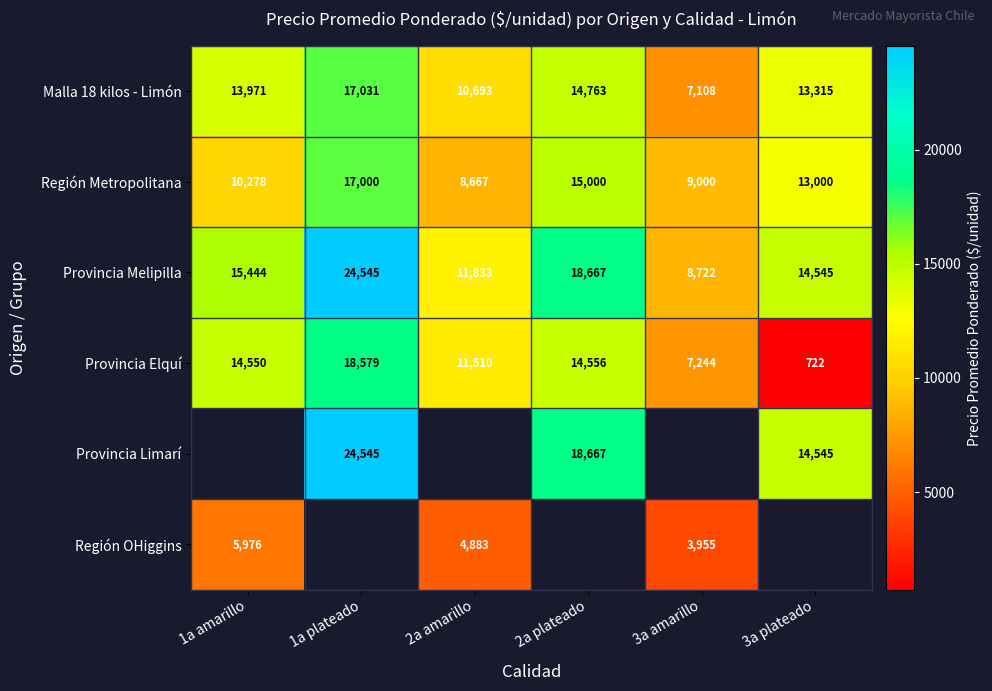

Is the value of Región Metropolitana at 3a plateado greater than the value of Provincia Melipilla at 3a amarillo?

Yes